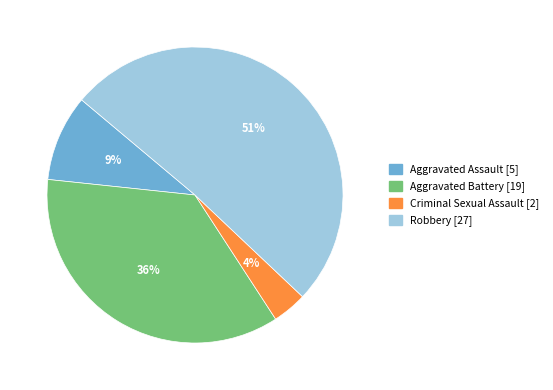

Does any single category account for the majority?

Yes